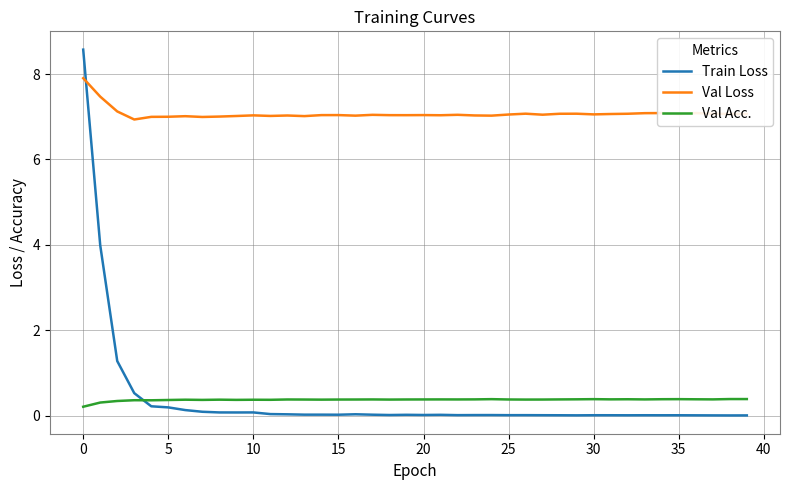

Count the Val Acc. values in the range 0 to 1.

40